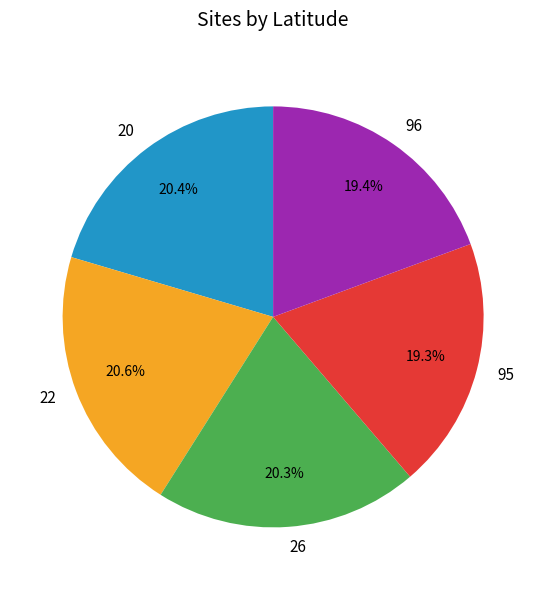

Does any single category account for the majority?

No